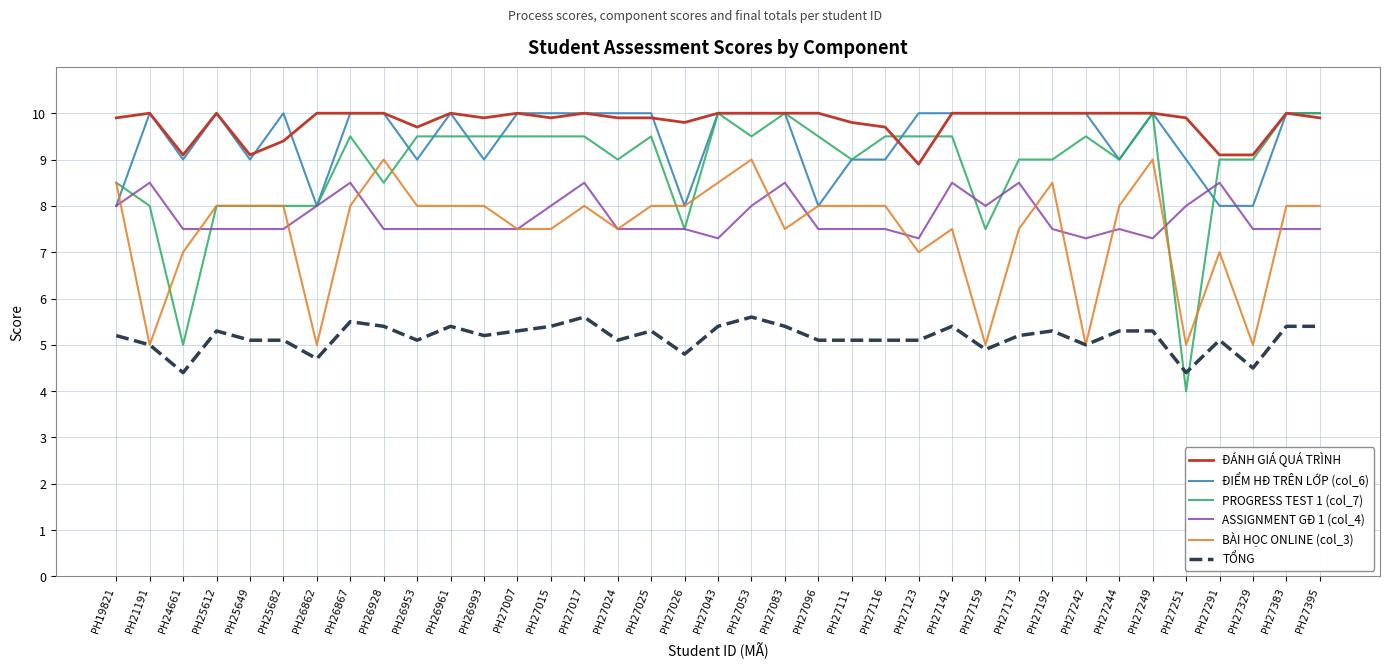

Is the value of ĐÁNH GIÁ QUÁ TRÌNH at PH27173 greater than the value of BÀI HỌC ONLINE (col_3) at PH27291?

Yes